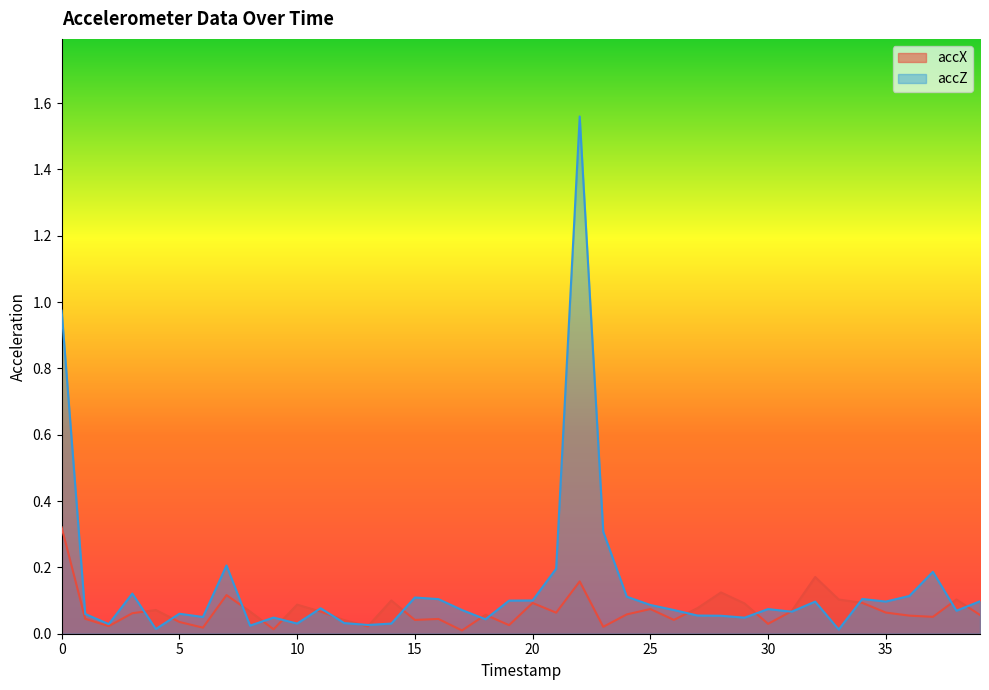

Does the chart display data point markers on the line(s)?

No